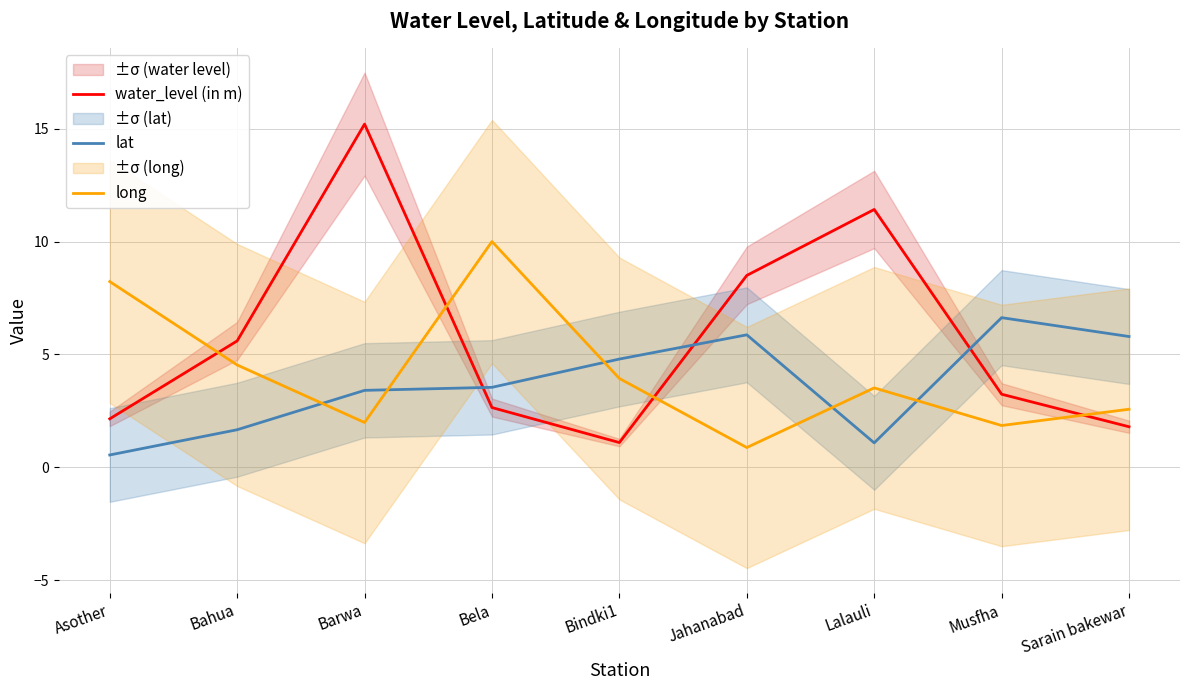

Where is the first local minimum for water_level (in m)?

Bindki1